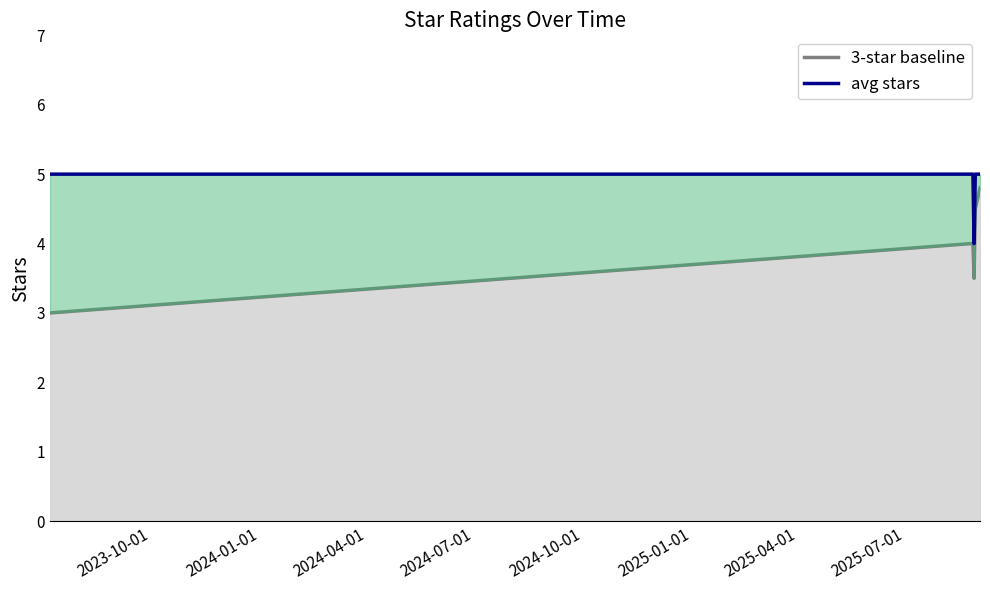

What is the label of the 5th point from the left?

2024-10-01